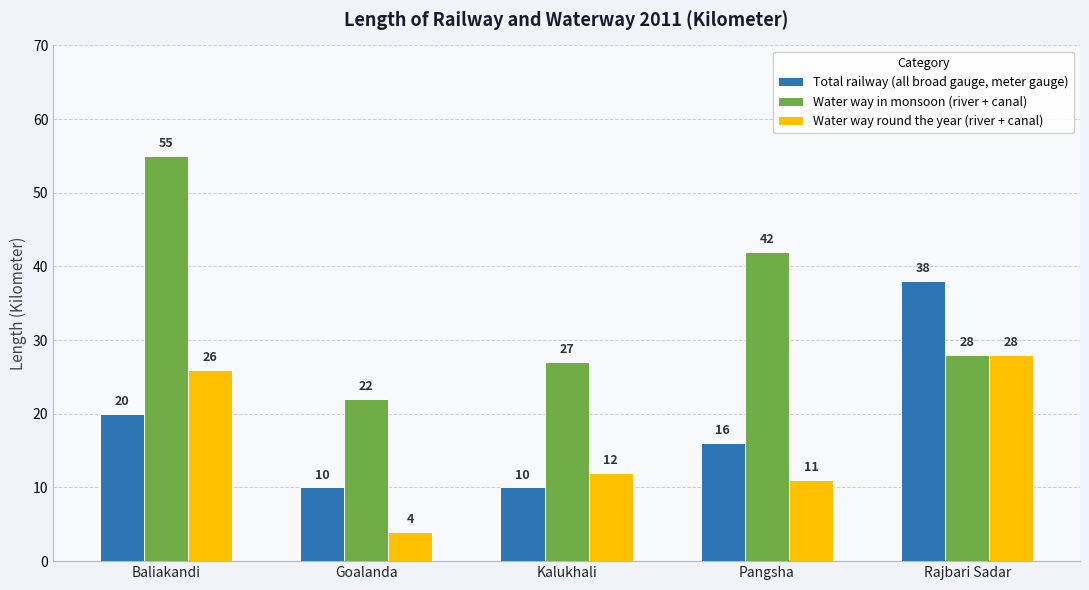

Reading left to right, transcribe all the data shown in this chart.

Total railway (all broad gauge, meter gauge): Baliakandi=20	Goalanda=10	Kalukhali=10	Pangsha=16	Rajbari Sadar=38
Water way in monsoon (river + canal): Baliakandi=55	Goalanda=22	Kalukhali=27	Pangsha=42	Rajbari Sadar=28
Water way round the year (river + canal): Baliakandi=26	Goalanda=4	Kalukhali=12	Pangsha=11	Rajbari Sadar=28